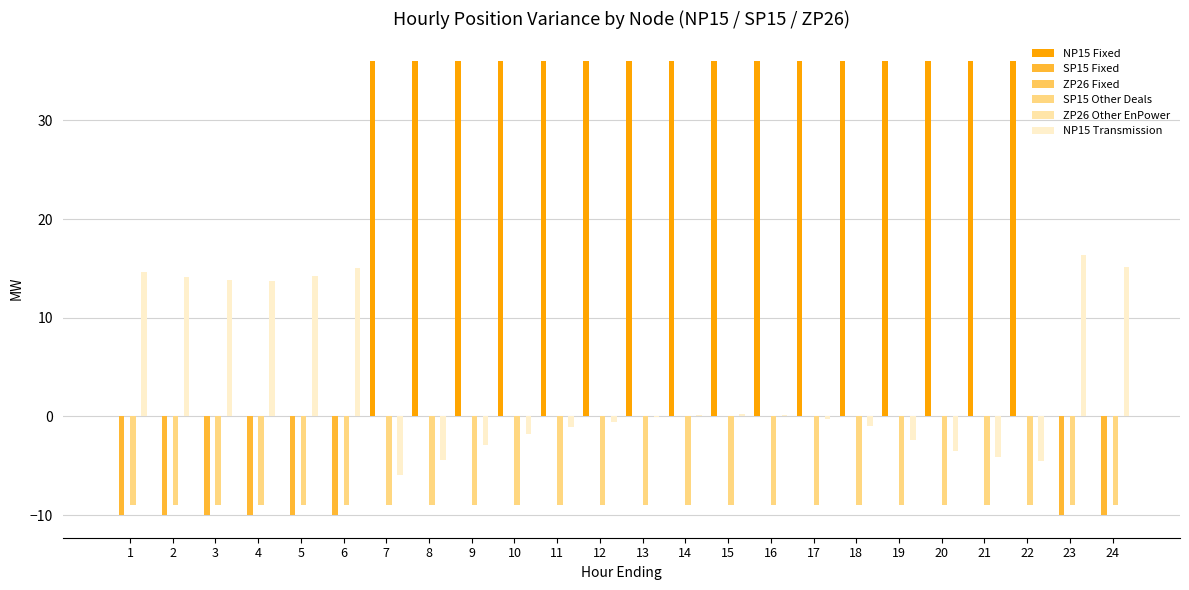

Which series changed the most between 6 and 11?

NP15 Fixed